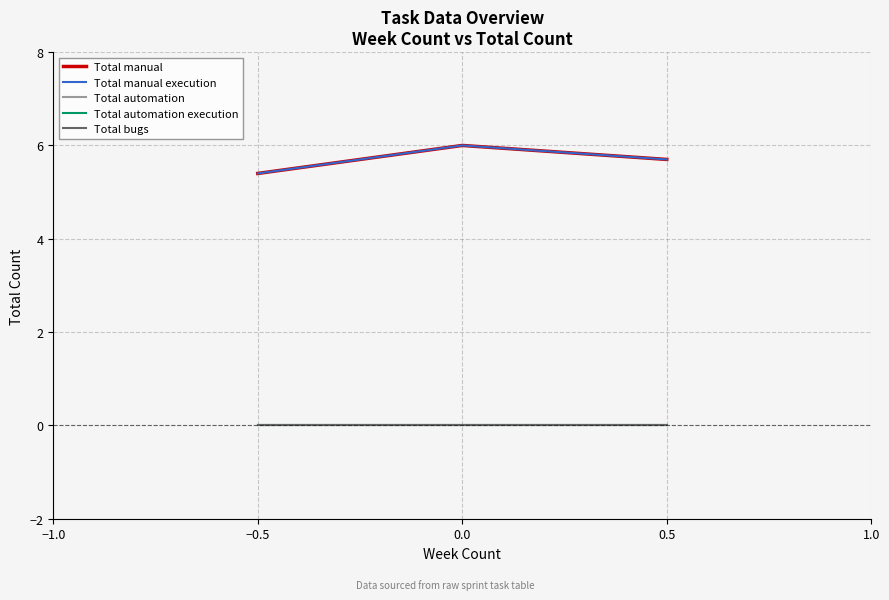

Does the chart display data point markers on the line(s)?

No